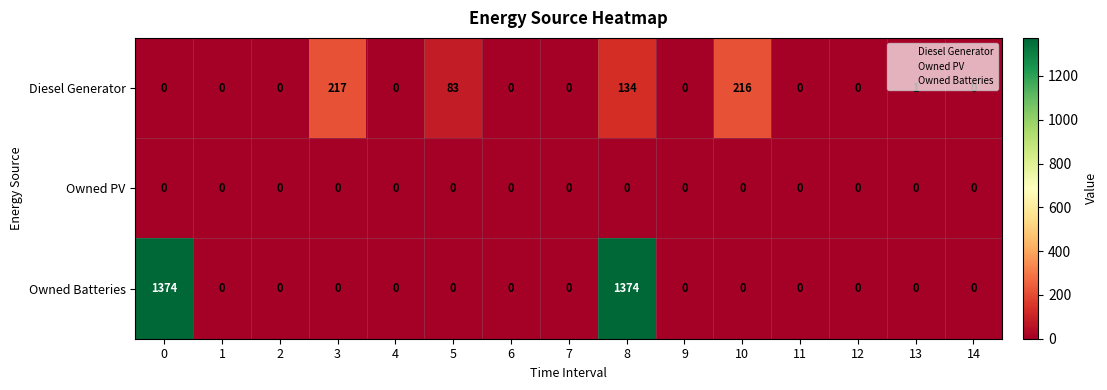

List the series in order of their peak value, highest first.

Owned Batteries, Diesel Generator, Owned PV